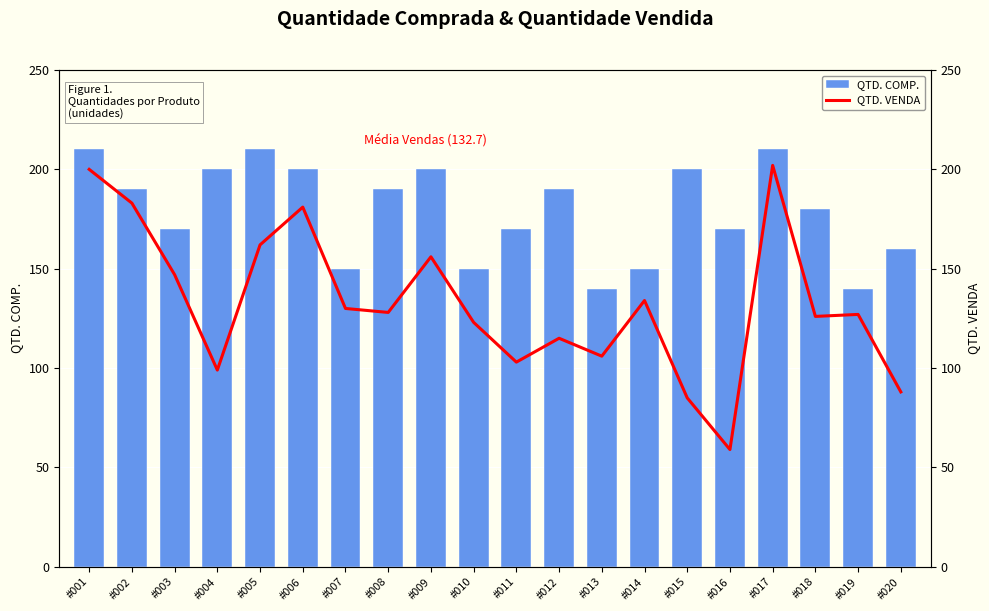

At which category is the sum across all series the highest?

#017